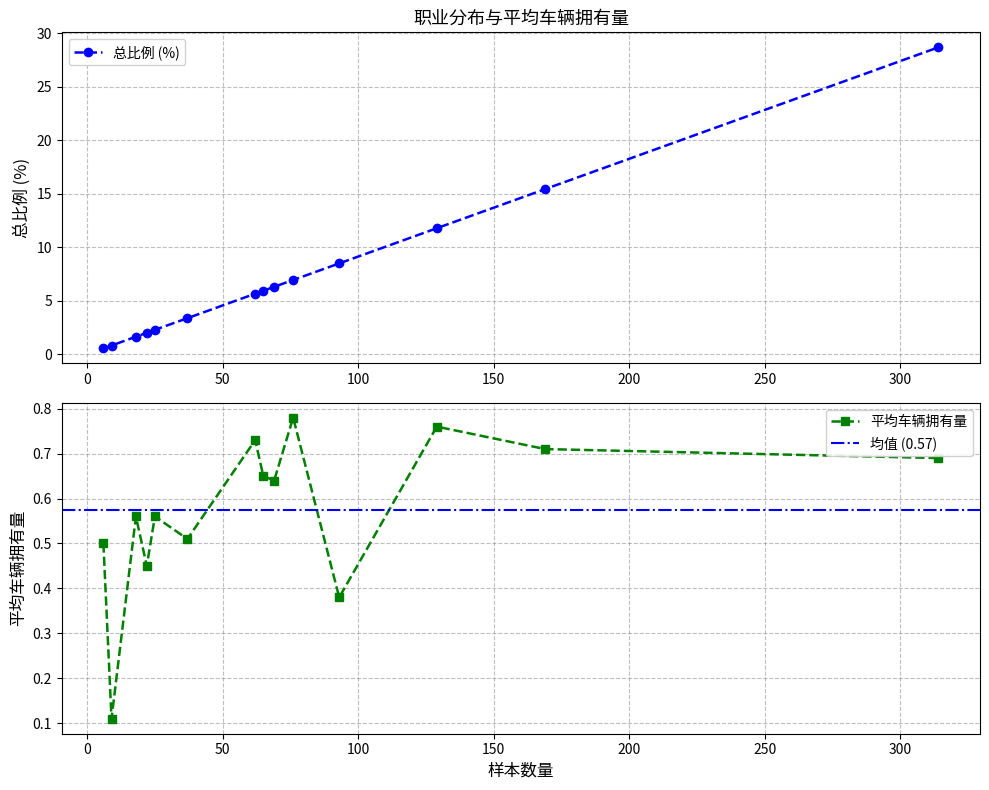

Rank the series by their average value, from lowest to highest.

平均车辆拥有量, 总比例 (%)